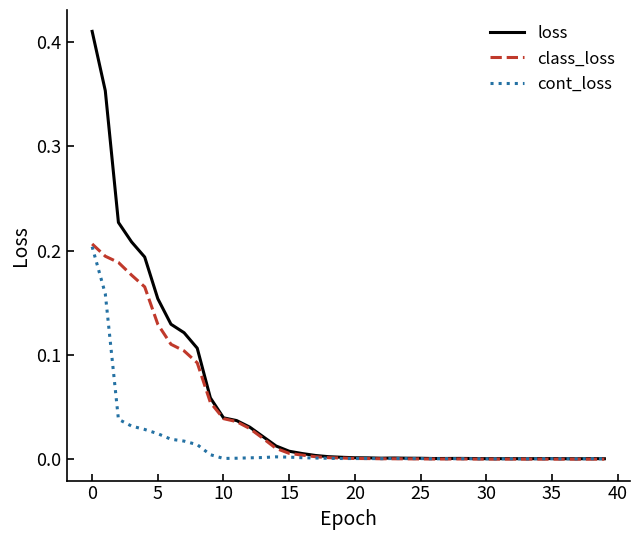

List the series in order of their overall mean, lowest first.

cont_loss, class_loss, loss